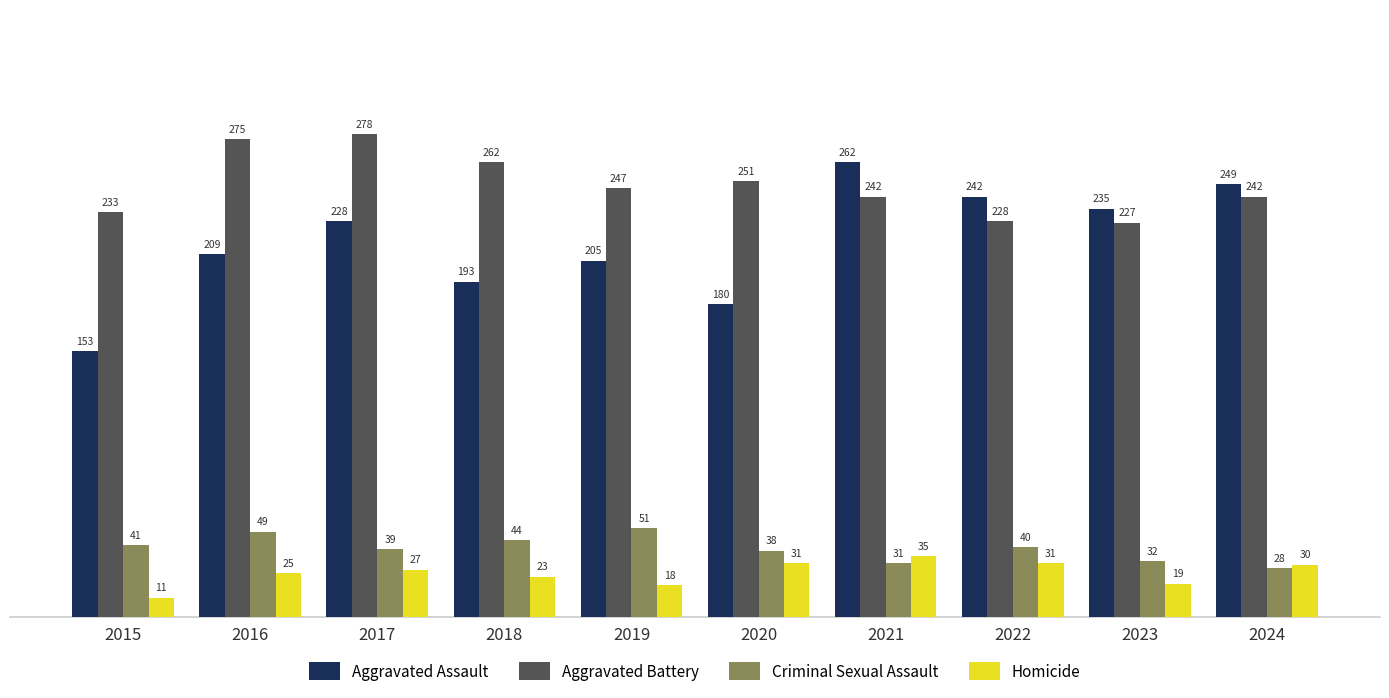

Reading left to right, extract all data points from this chart.

Aggravated Assault: 153	209	228	193	205	180	262	242	235	249
Aggravated Battery: 233	275	278	262	247	251	242	228	227	242
Criminal Sexual Assault: 41	49	39	44	51	38	31	40	32	28
Homicide: 11	25	27	23	18	31	35	31	19	30